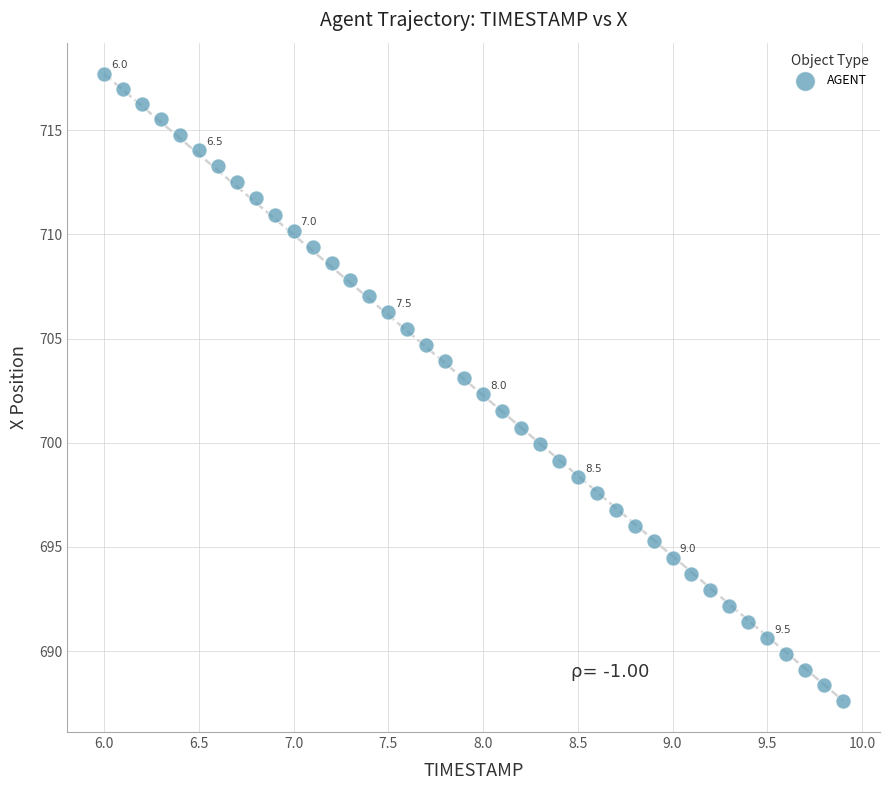

What is the range of Y values (max minus min)?

30.1